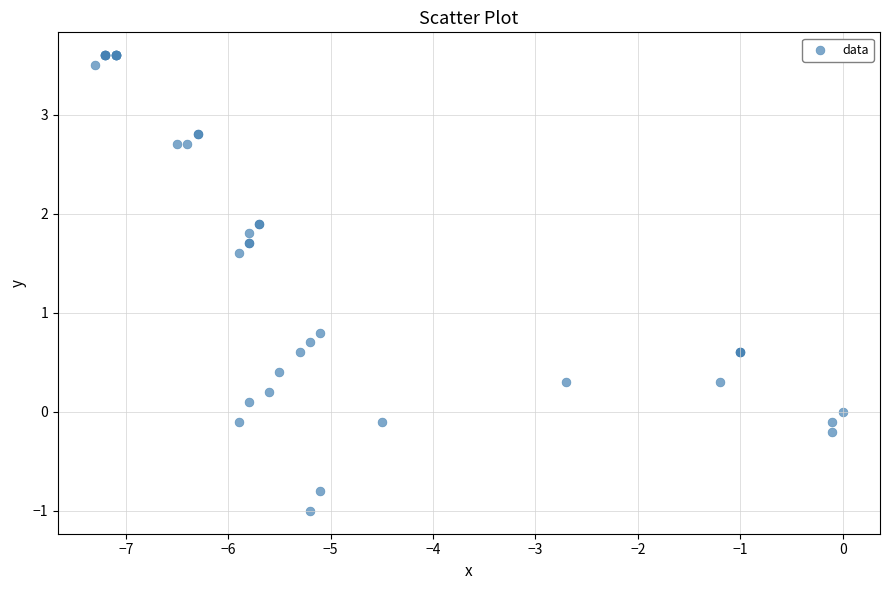

What Y value in the scatter plot is closest to 1?

0.8